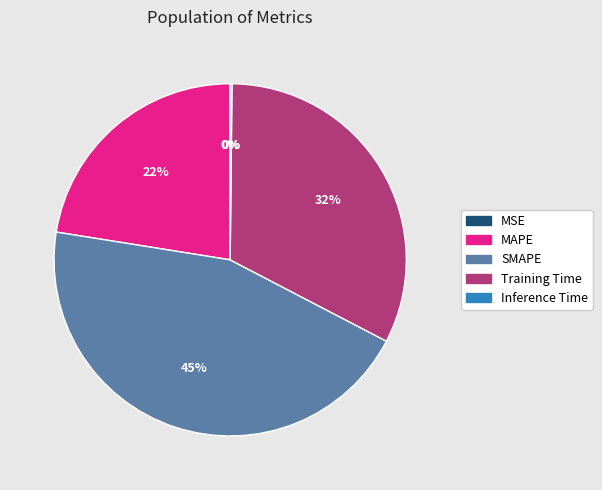

Does any single category account for the majority?

No